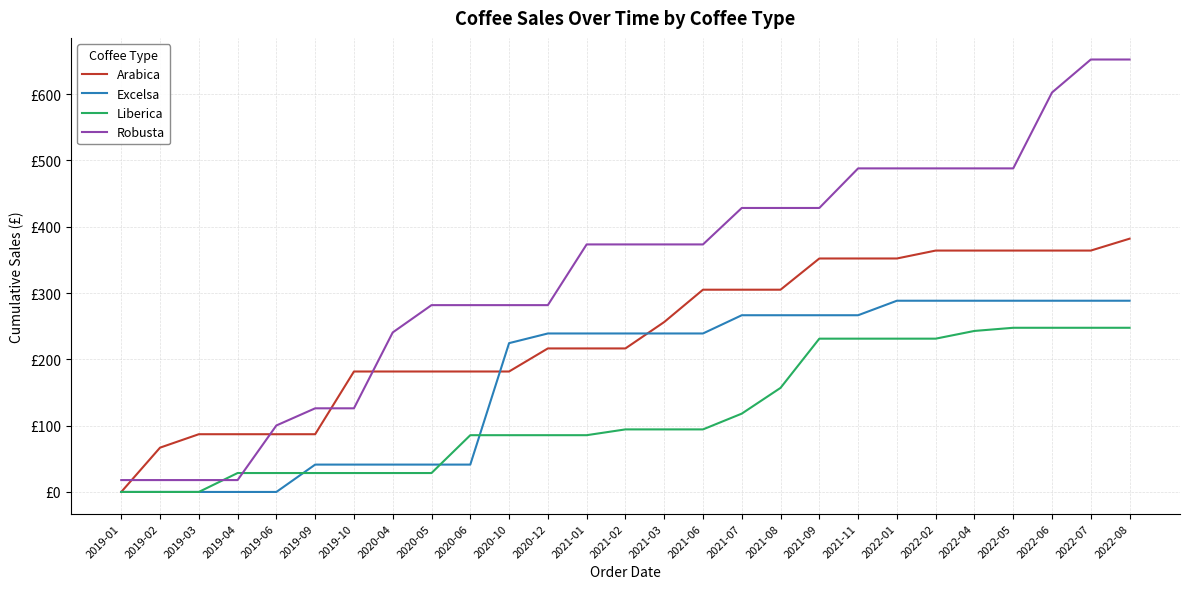

Does the chart have visible grid lines?

Yes